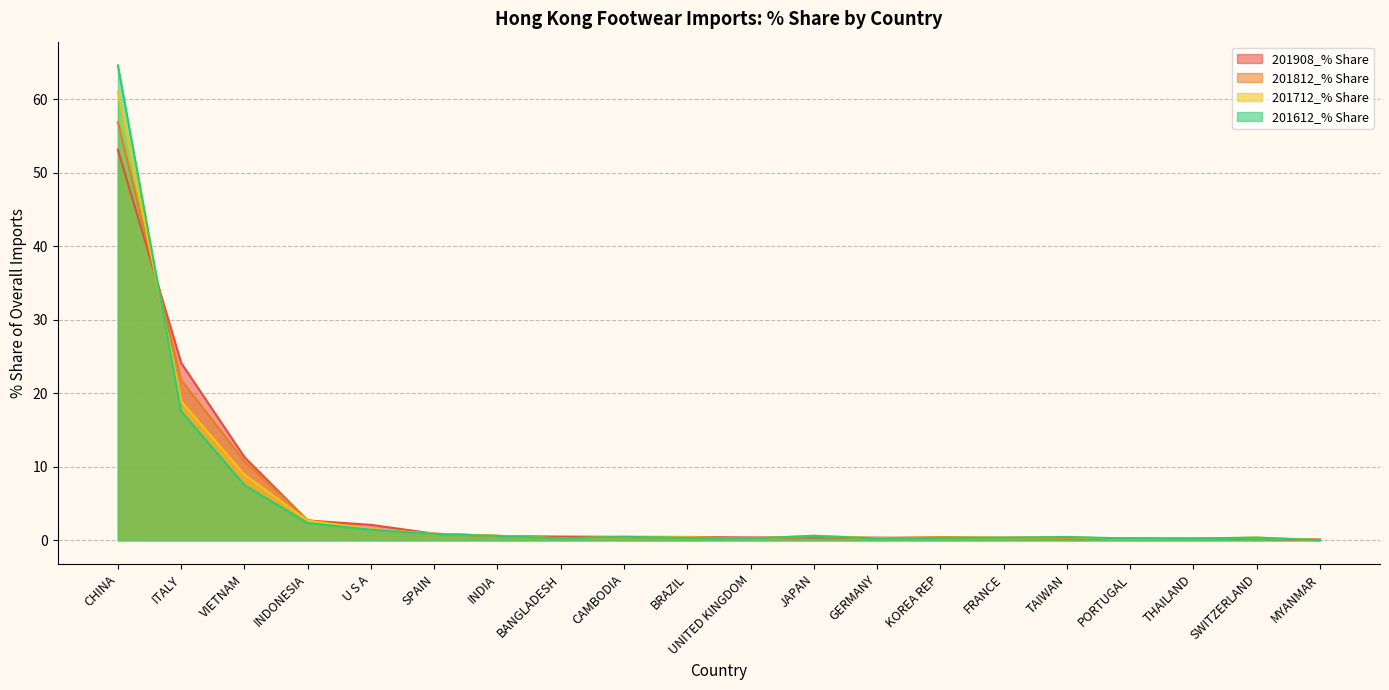

The value of 201908_% Share at UNITED KINGDOM is 0.4. True or false?

True